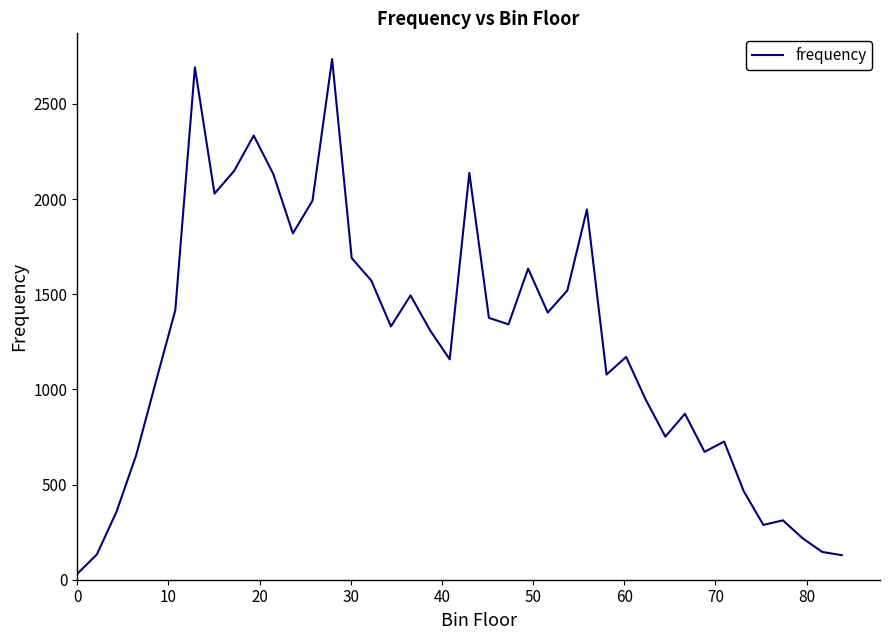

What is the maximum value shown in the chart?

2736